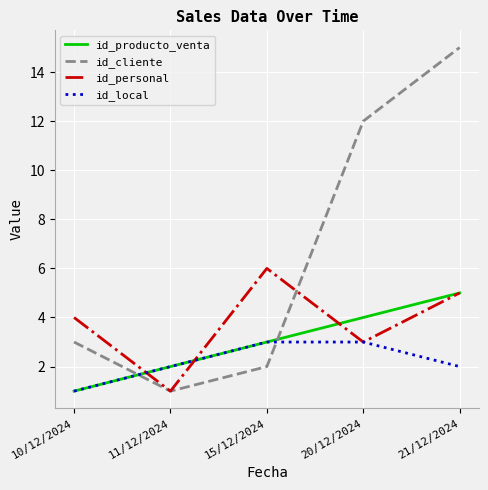

At which category is the sum across all series the highest?

21/12/2024